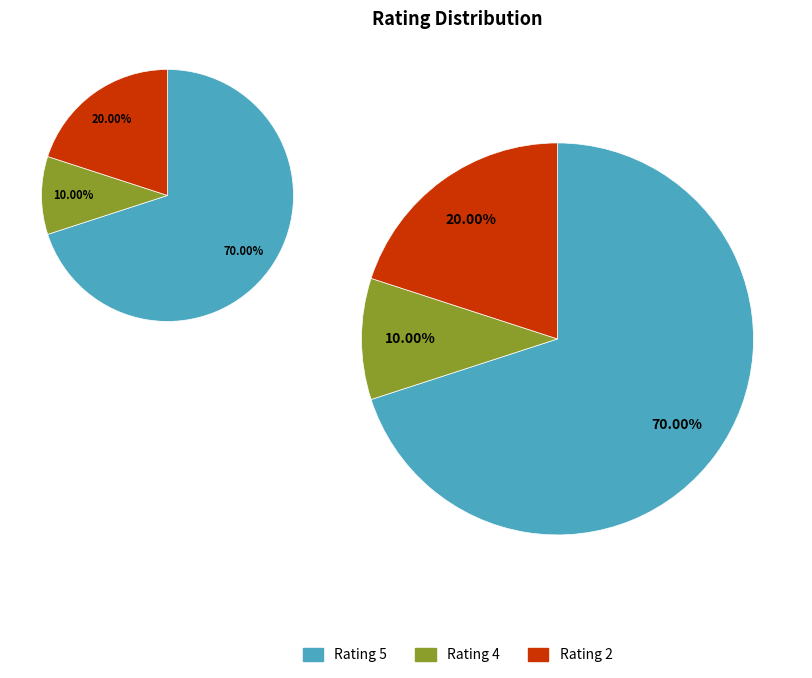

Which category has the biggest portion of the pie?

Rating 5